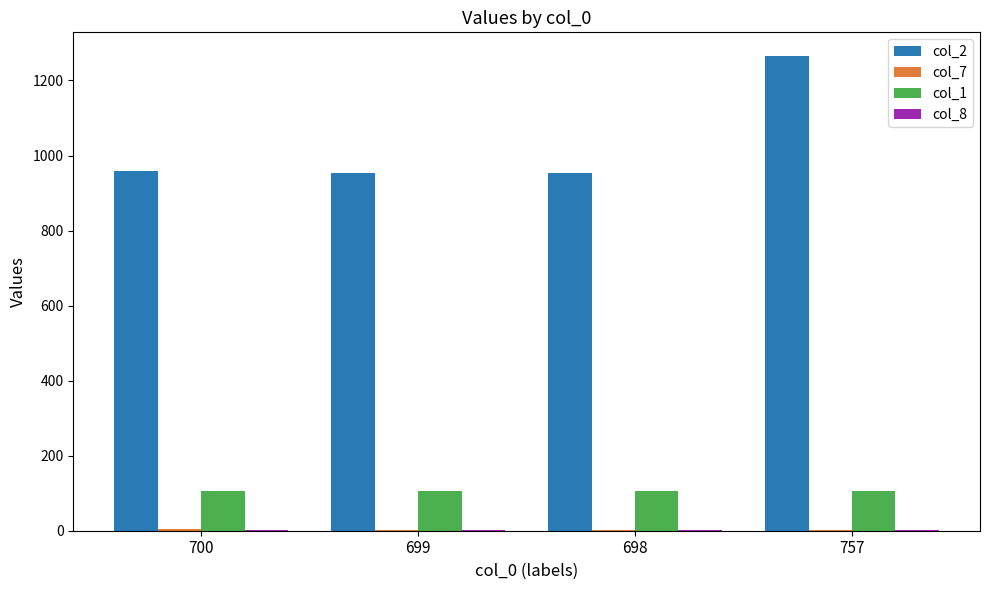

How many series are shown in this chart?

4